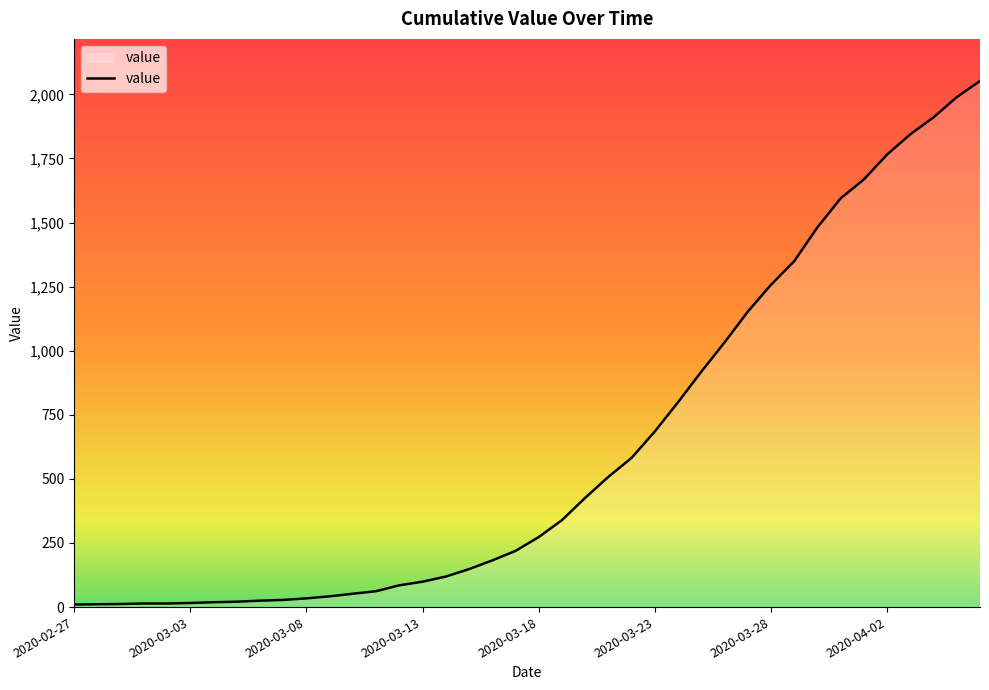

What is the greatest value displayed?

2052